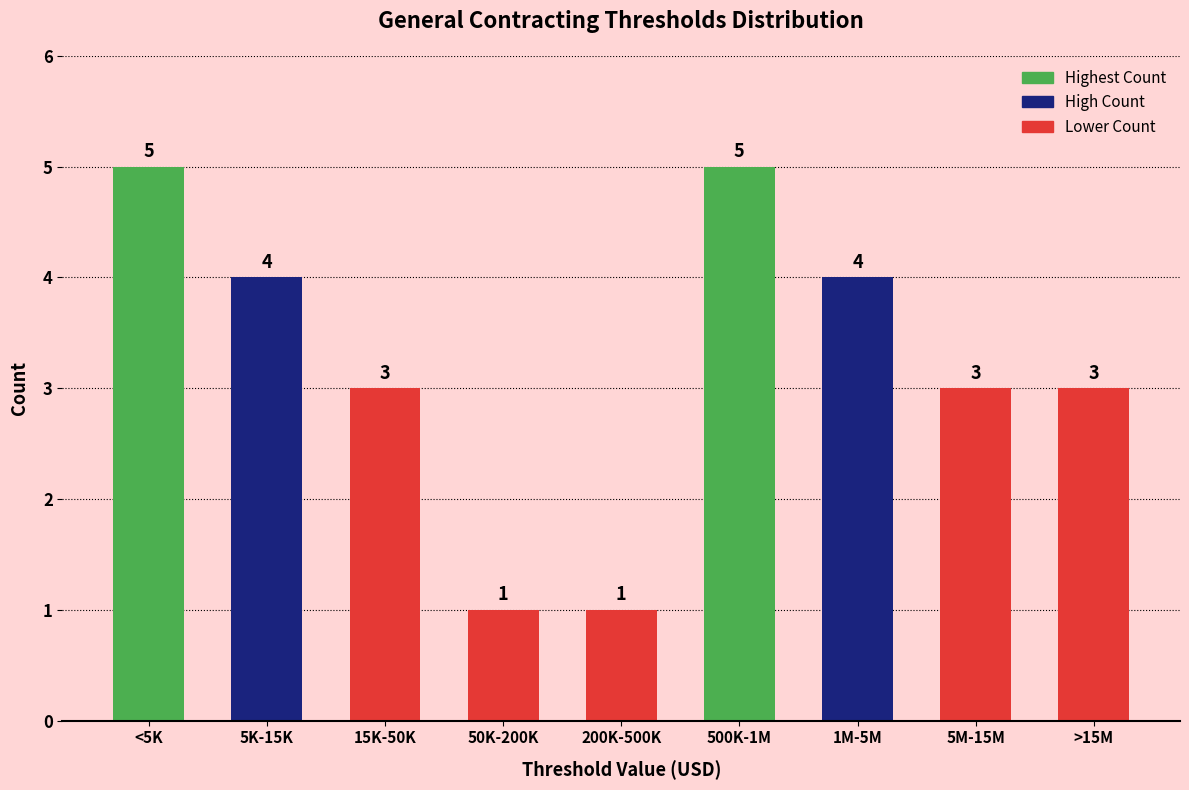

Reading left to right, what are all the values shown in this chart?

<5K=5	5K-15K=4	15K-50K=3	50K-200K=1	200K-500K=1	500K-1M=5	1M-5M=4	5M-15M=3	>15M=3